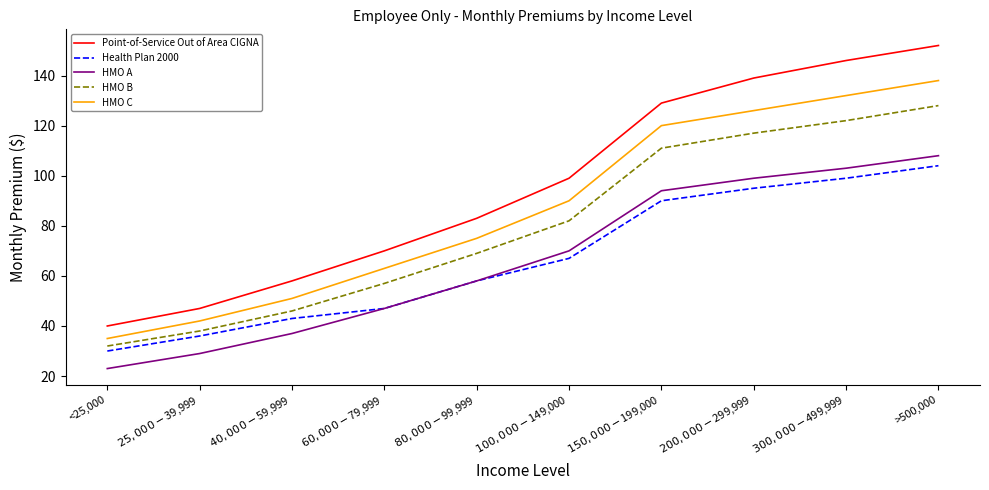

What is the highest value of the Point-of-Service Out of Area CIGNA series?

152